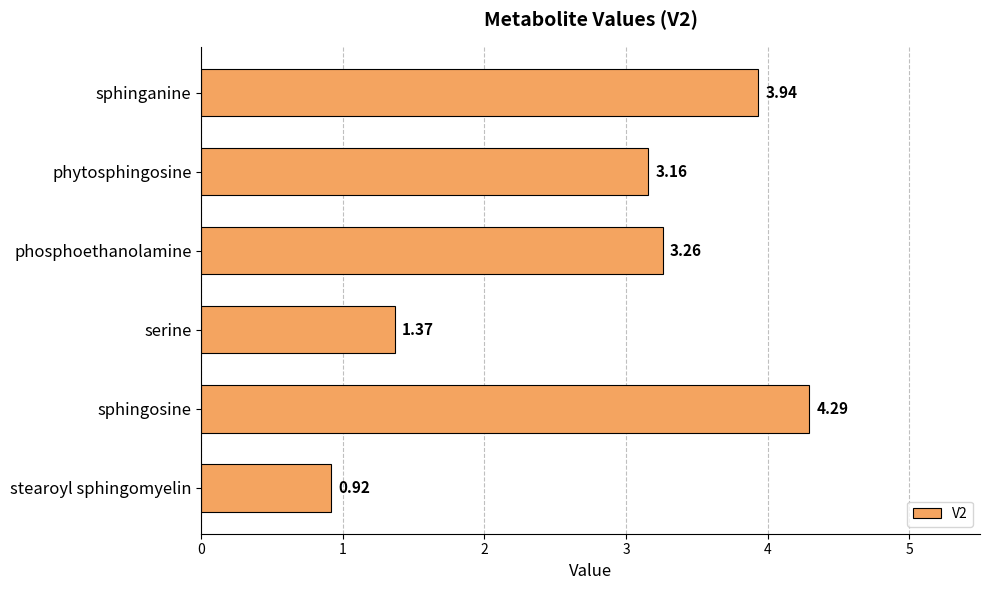

How many bars are there in total?

6